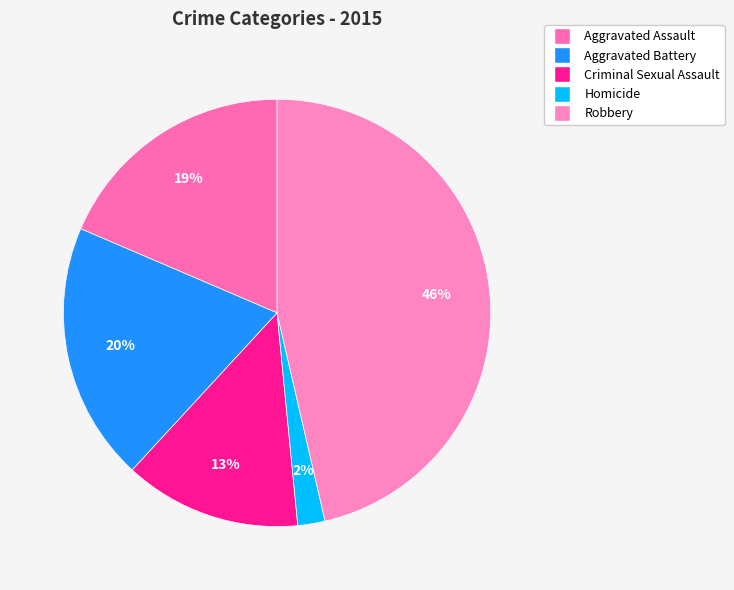

Is it true that Robbery is 46% of the pie?

True